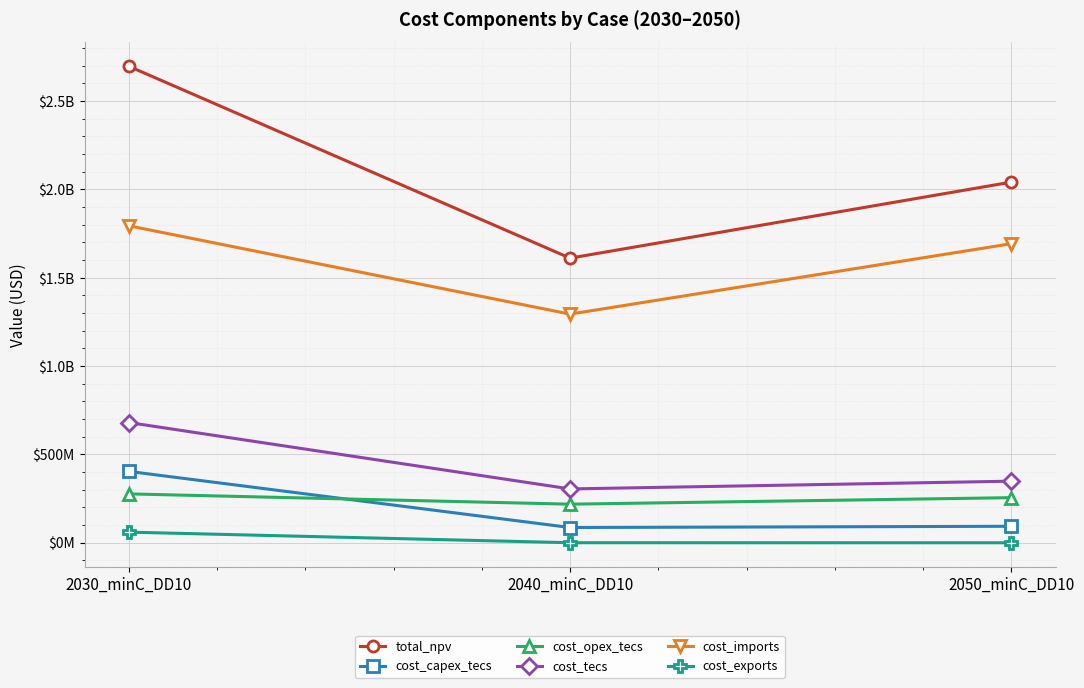

What are all the series names shown in the legend?

total_npv, cost_capex_tecs, cost_opex_tecs, cost_tecs, cost_imports, cost_exports